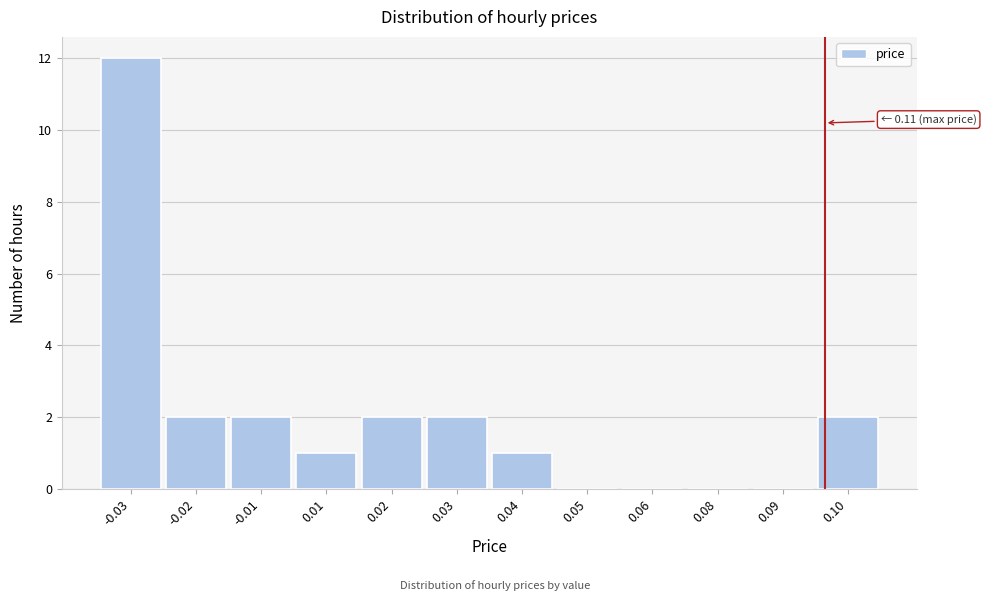

Reading left to right, list all the values displayed in this chart.

-0.03=12	-0.02=2	-0.01=2	0.01=1	0.02=2	0.03=2	0.04=1	0.05=0	0.06=0	0.08=0	0.09=0	0.10=2